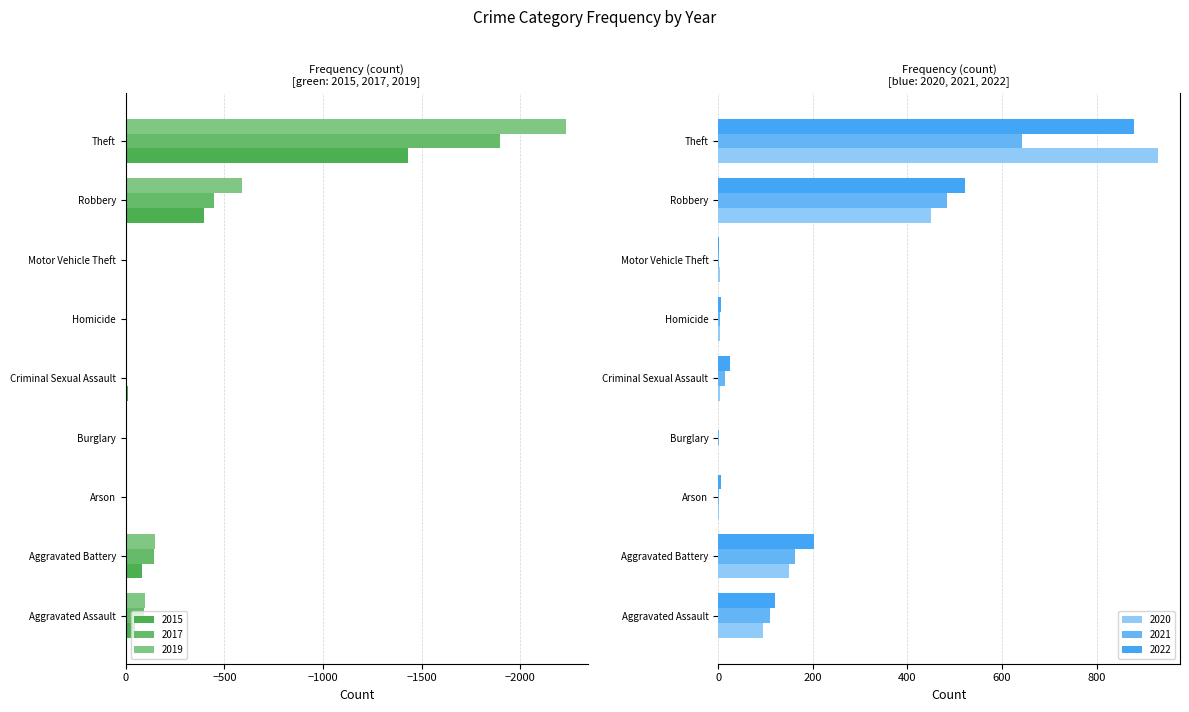

At which label is 2015 closest to 984?

Theft